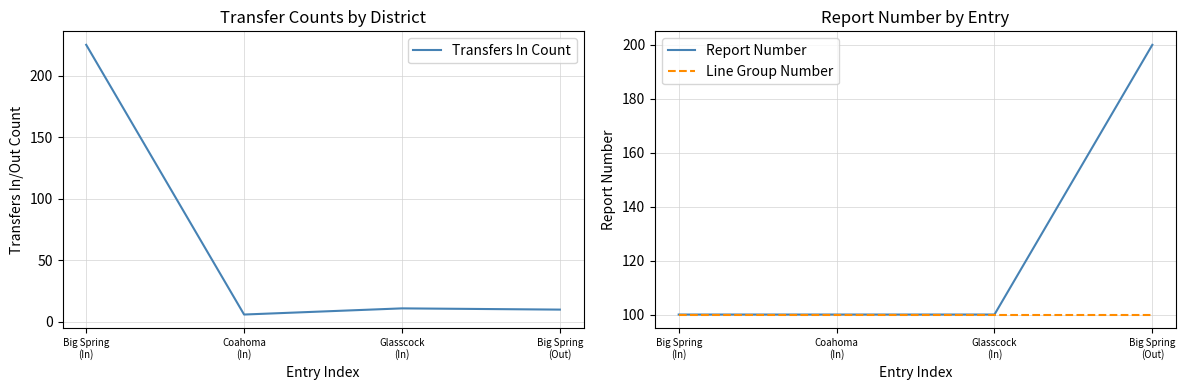

What is the label of the 2nd point from the right?

Glasscock
(In)